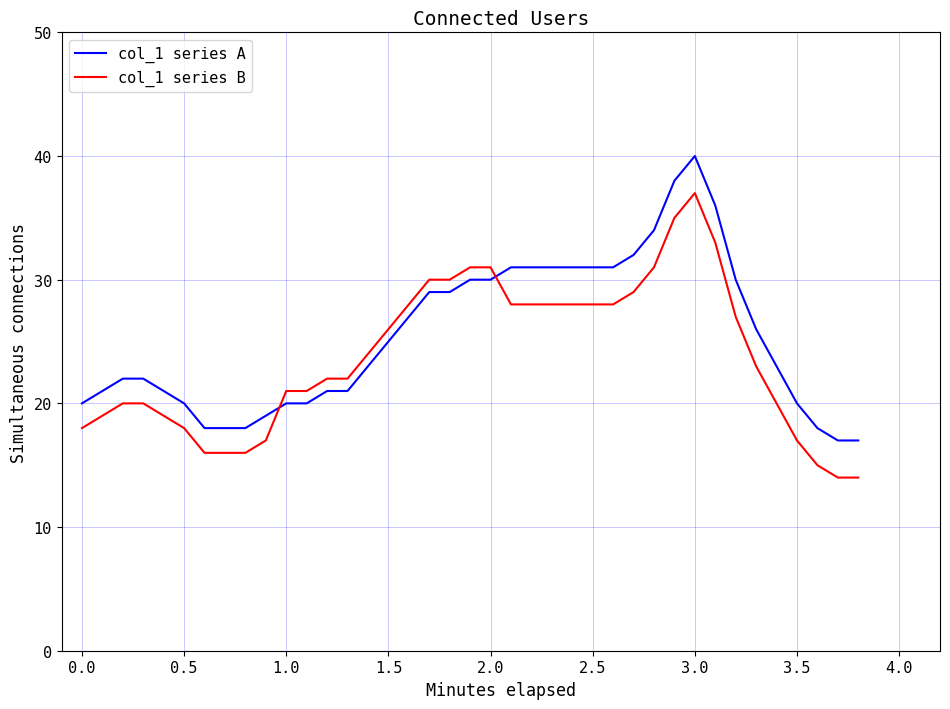

What is the average value of the col_1 series A series?

25